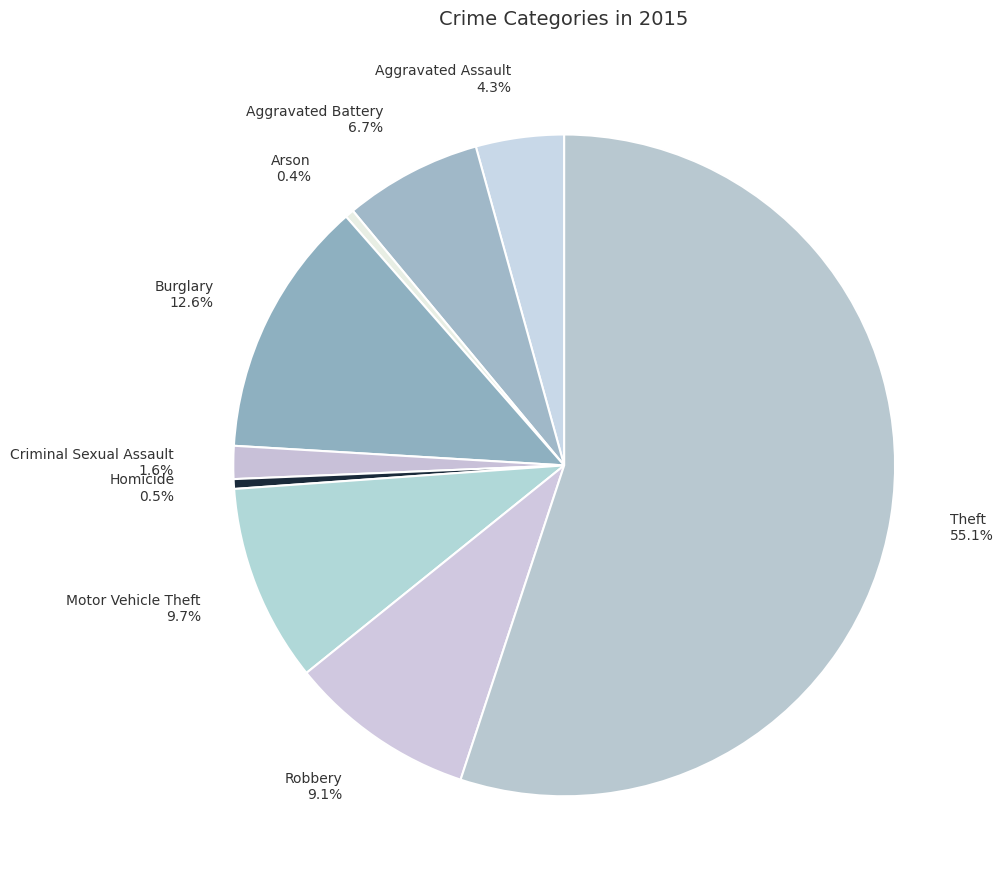

True or false: Aggravated Battery accounts for 7% of the total.

True